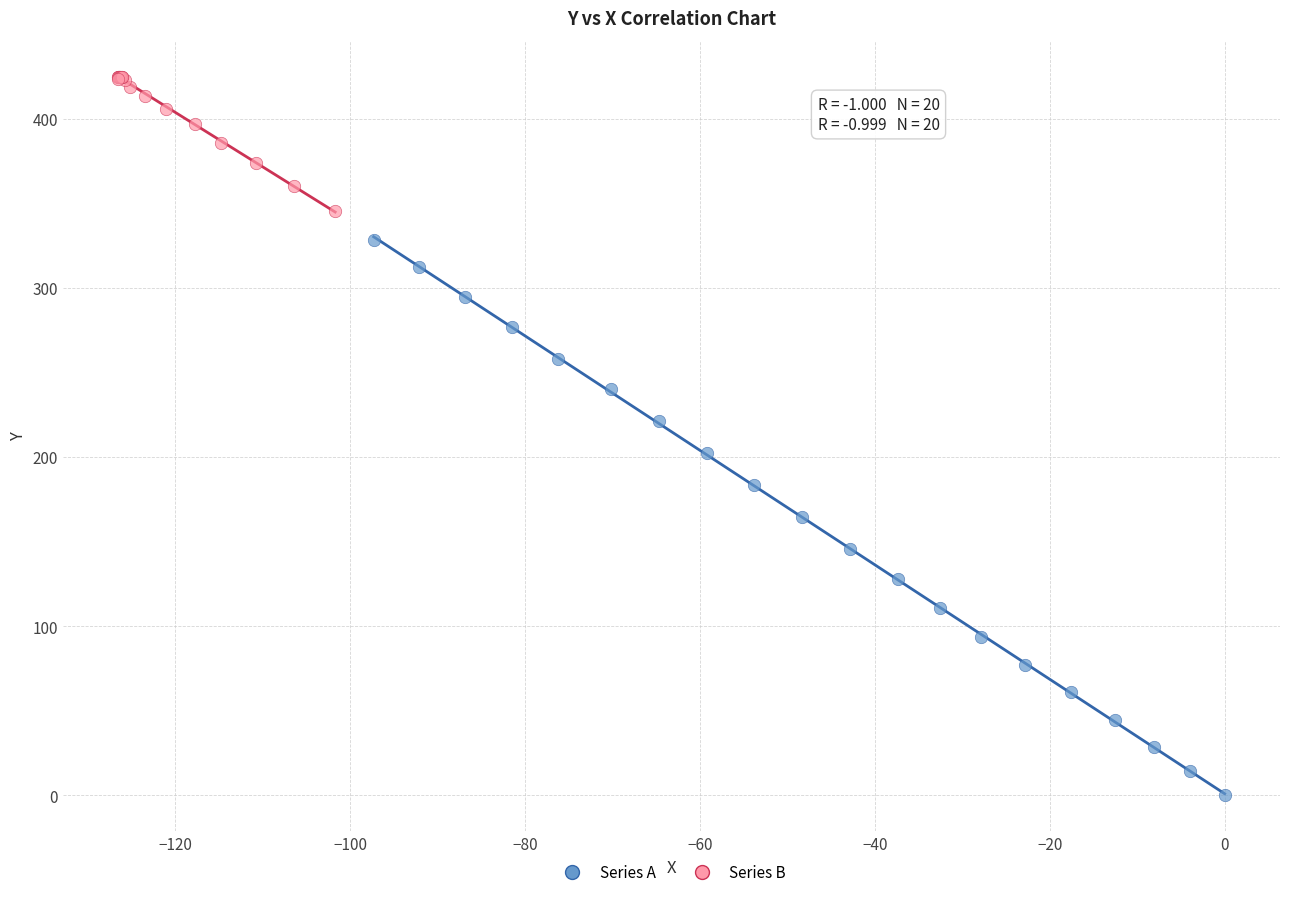

What are all the series names shown in the legend?

Series A, Series B